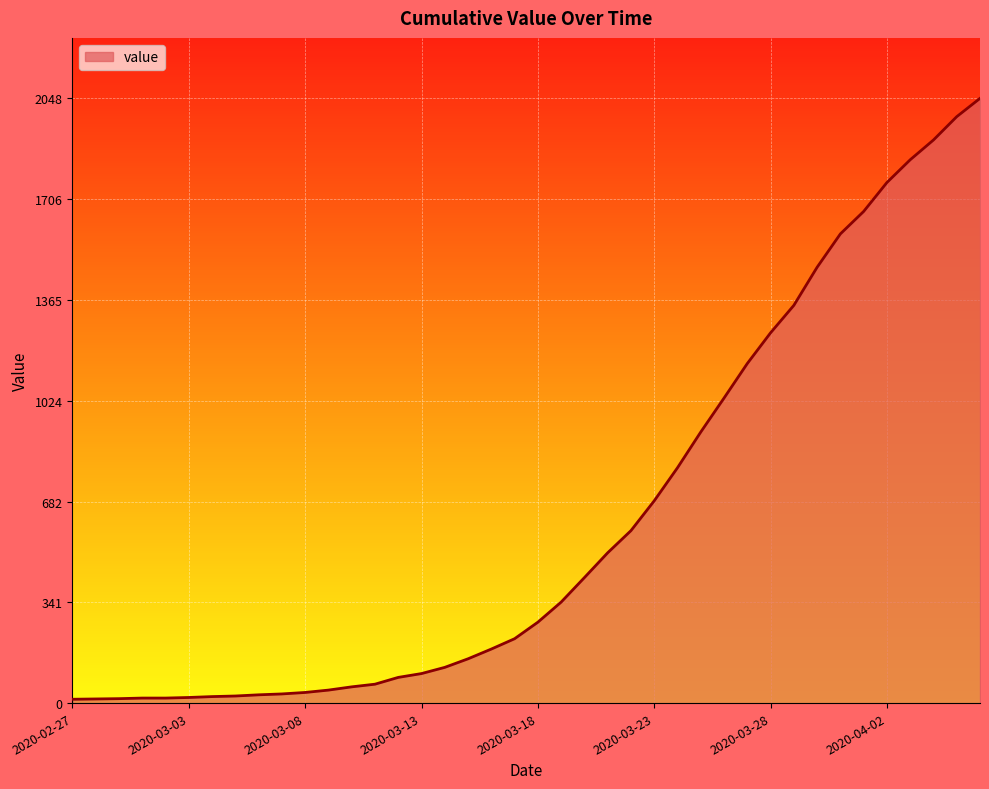

Count the number of data series in this chart.

1